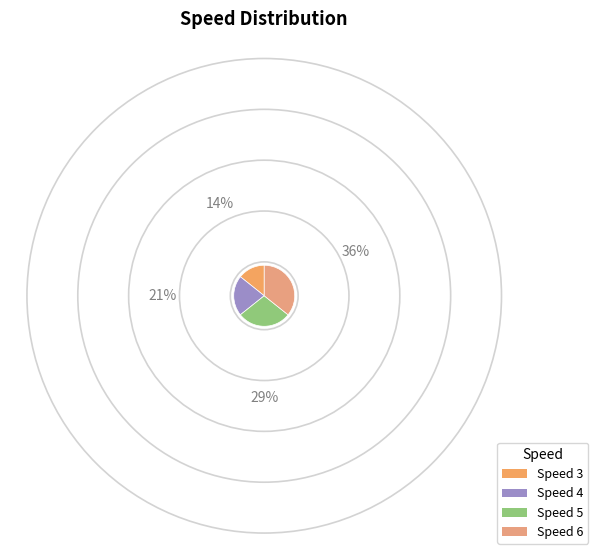

Count the number of slices in the pie.

4